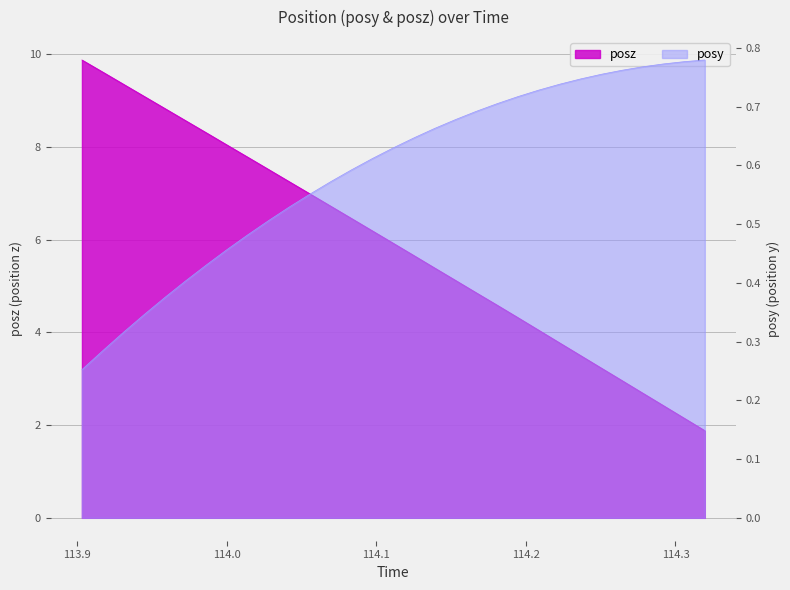

What is the label of the 10th point from the left?

114.0282